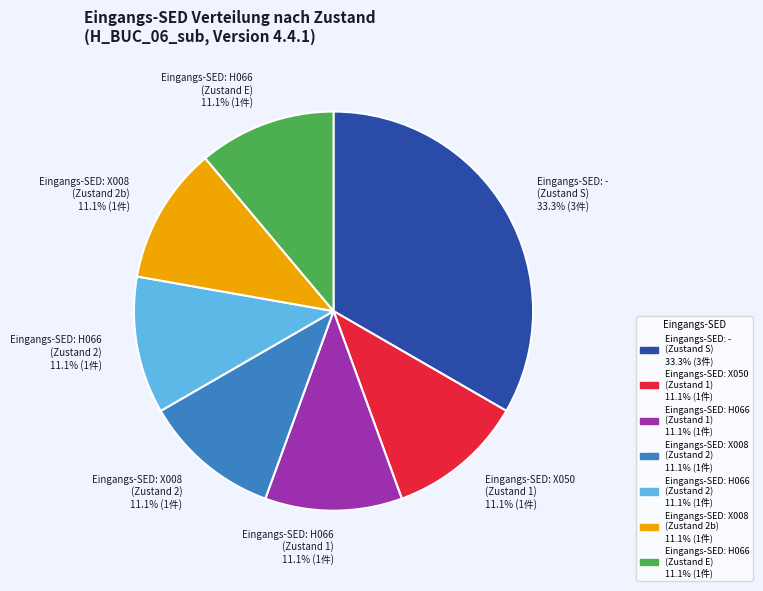

Approximately how many times larger is the value at Eingangs-SED: X008 (Zustand 2) 11.1% (1件) compared to Eingangs-SED: H066 (Zustand 2) 11.1% (1件)?

1.0